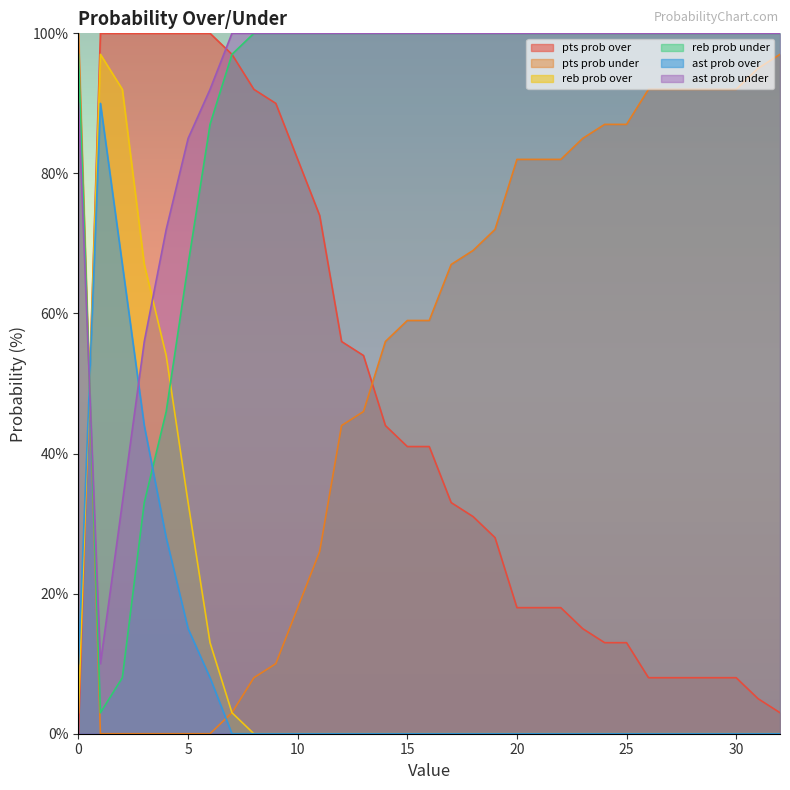

What is the average value of the ast prob over series?

8